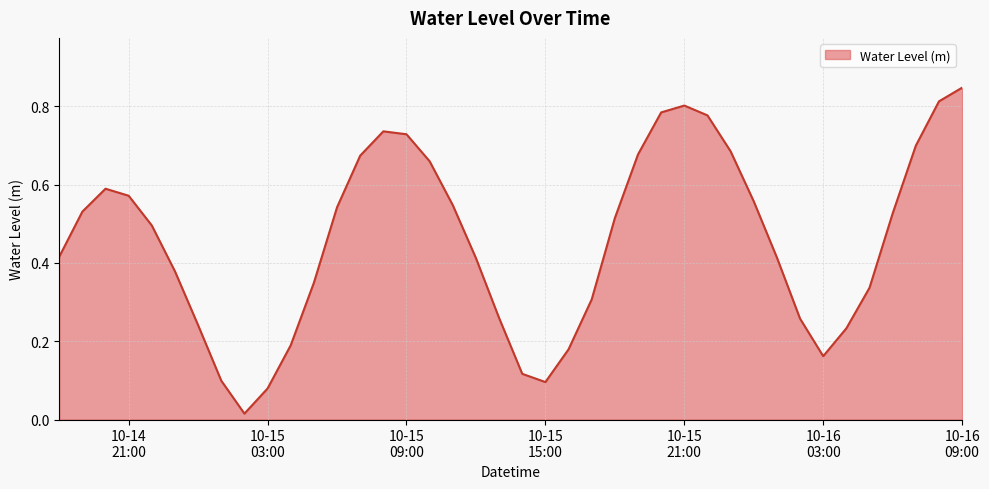

Which label corresponds to the largest value in the chart?

10-16
09:00